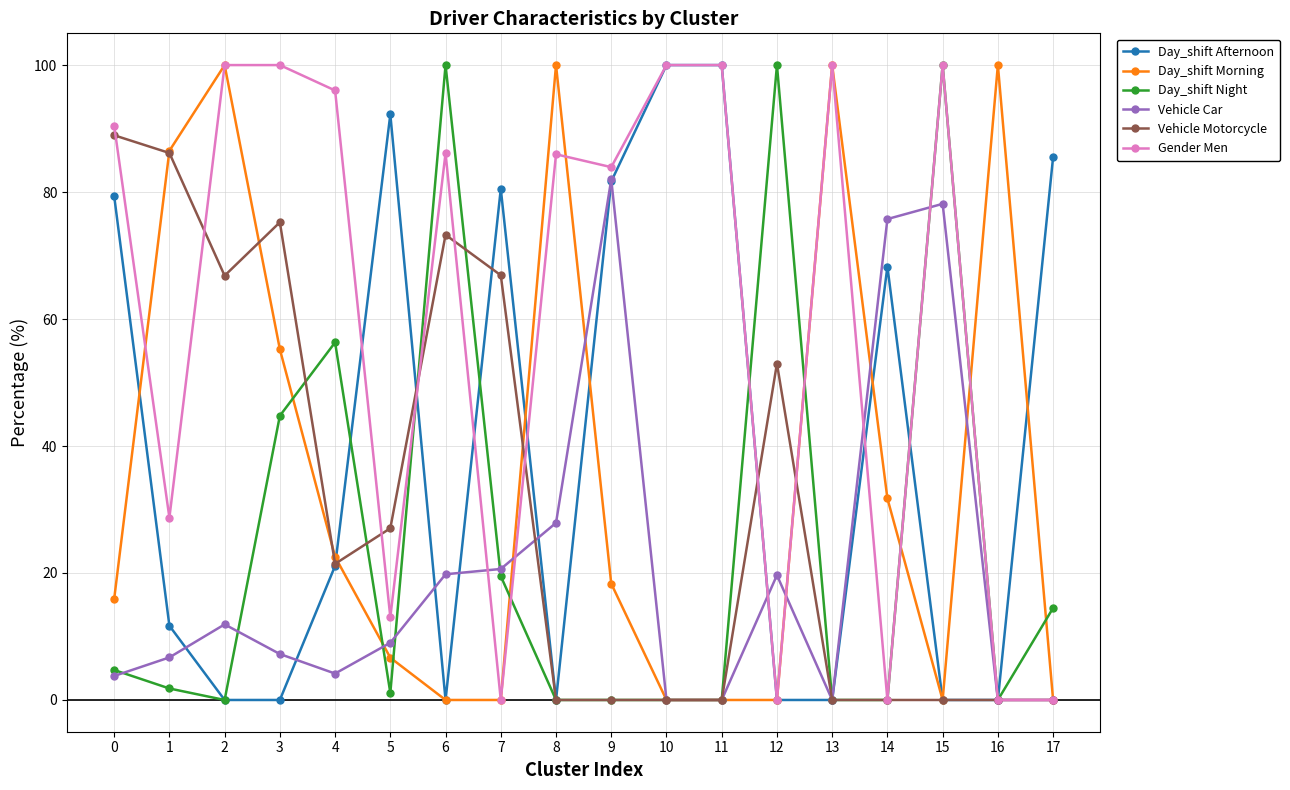

What is the total value across all series at 0?

283.2